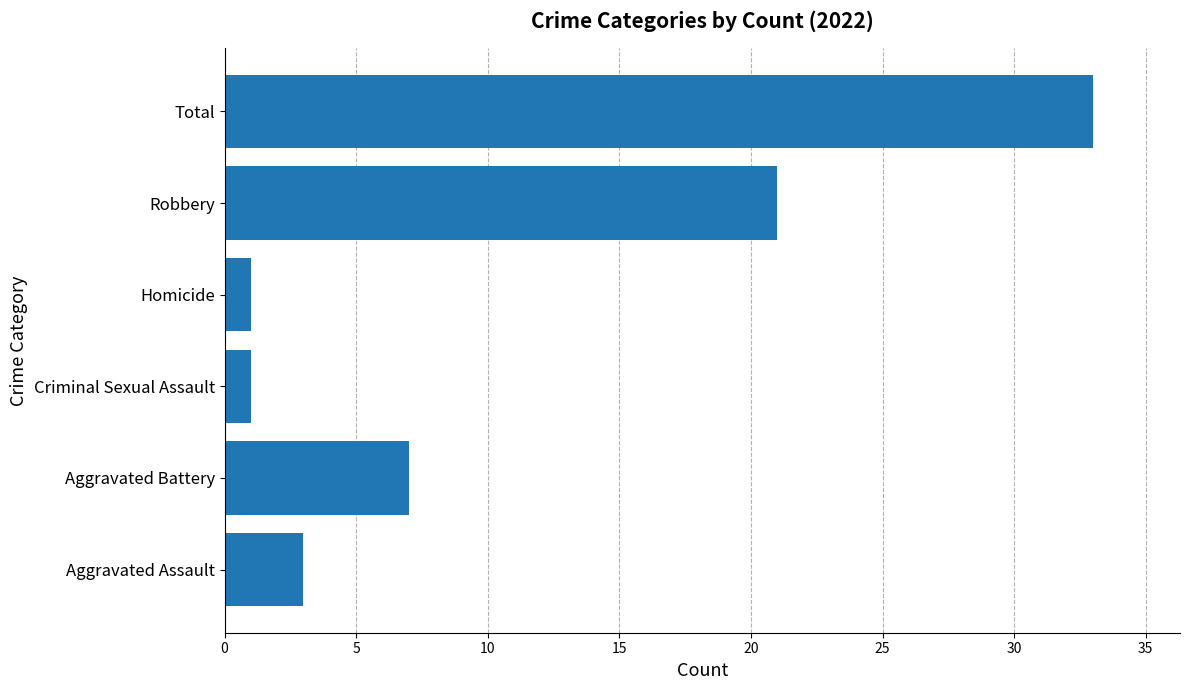

Which label corresponds to the largest value in the chart?

Total